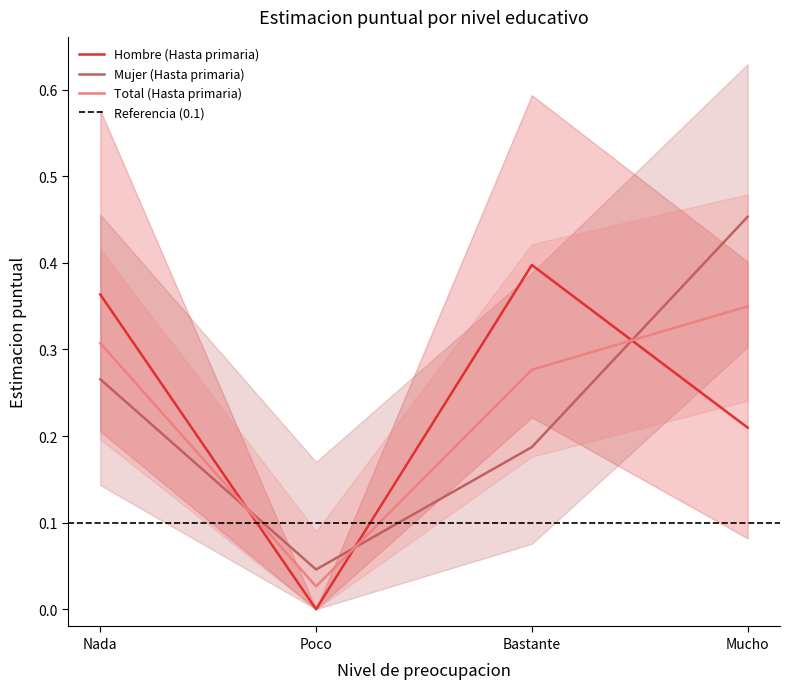

What is the sum of all Hombre (Hasta primaria) values?

1.0